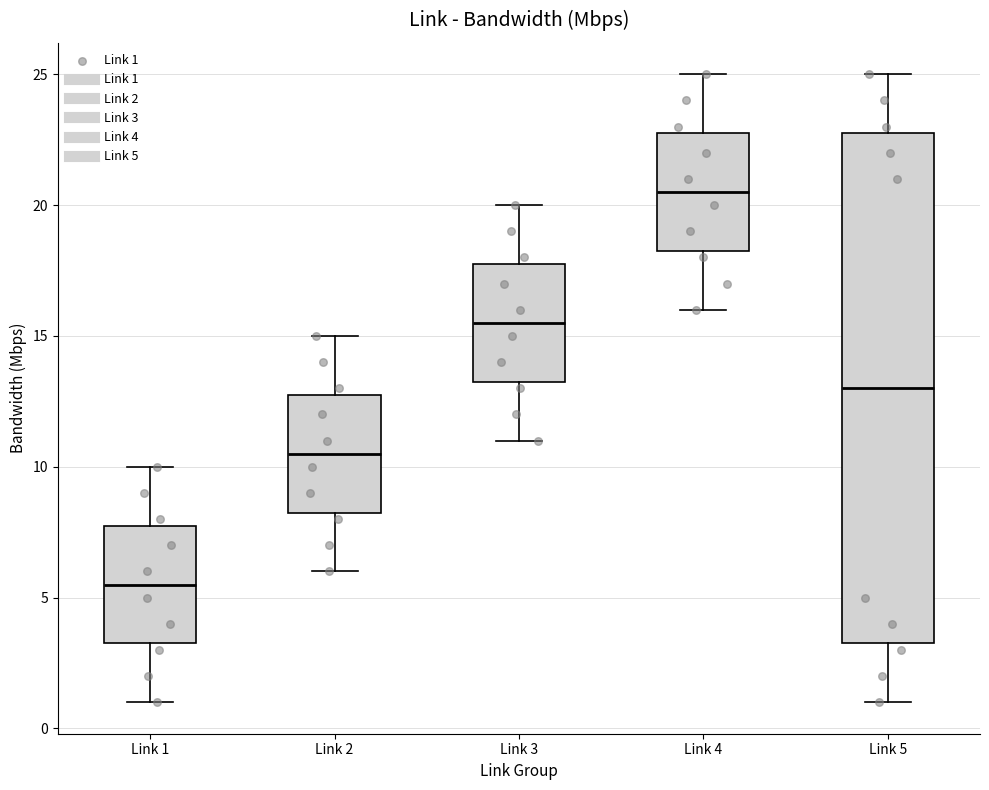

Reading left to right, transcribe this box plot: for each box, give where its median line is, the range the box spans, and where its two whiskers end, as read against the y-axis. The values are not printed on the chart, so give them approximately, as read against the axis.

Link 1: median 5.5, box 3.5 to 8.0, whiskers 1.0 to 10.0
Link 2: median 10.5, box 8.5 to 13.0, whiskers 6.0 to 15.0
Link 3: median 15.5, box 13.5 to 18.0, whiskers 11.0 to 20.0
Link 4: median 20.5, box 18.5 to 23.0, whiskers 16.0 to 25.0
Link 5: median 13.0, box 3.5 to 23.0, whiskers 1.0 to 25.0